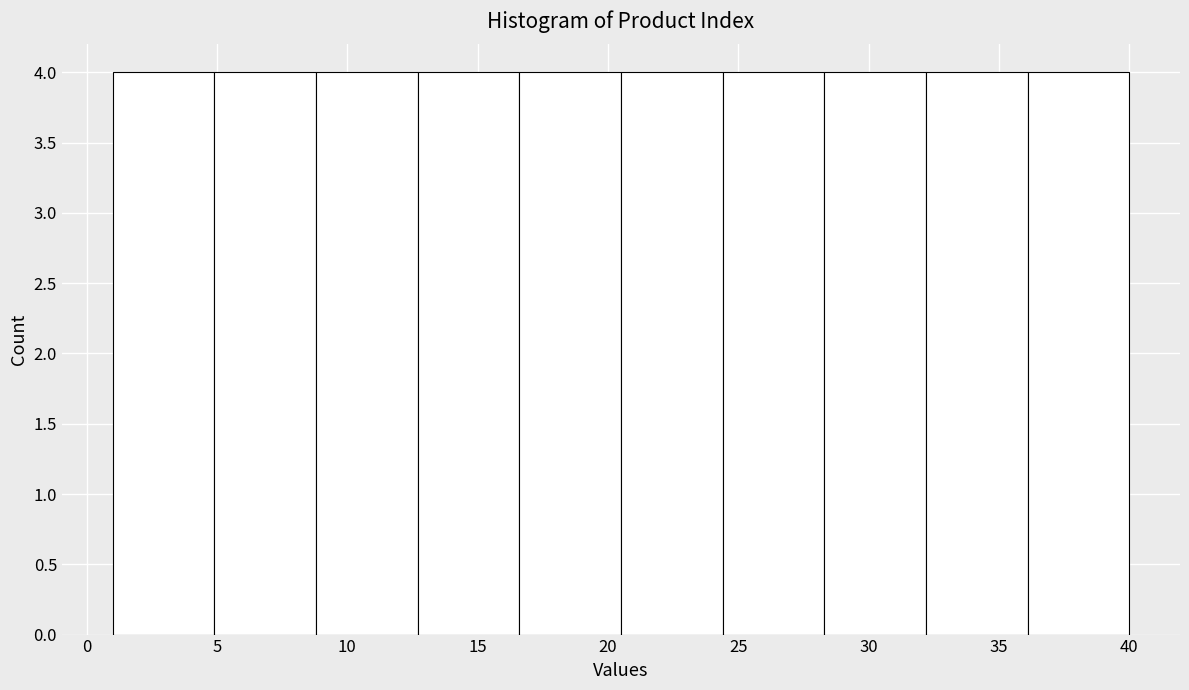

Reading left to right, list every bar in this chart as the range it spans on the x-axis followed by its height. Neither the bar edges nor the heights are printed on the chart, so give them approximately, as read against the axes.

1.0 to 4.9: 4
4.9 to 8.8: 4
8.8 to 12.7: 4
12.7 to 16.6: 4
16.6 to 20.5: 4
20.5 to 24.4: 4
24.4 to 28.3: 4
28.3 to 32.2: 4
32.2 to 36.1: 4
36.1 to 40.0: 4